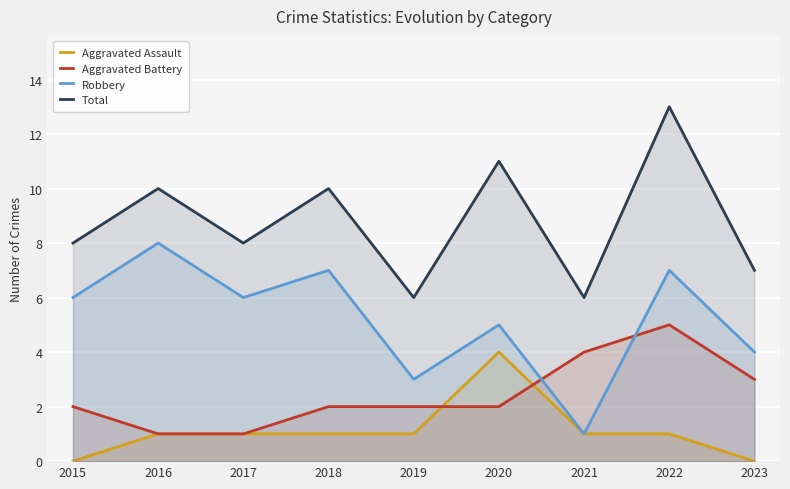

Which category has the highest value in the Robbery series?

2016